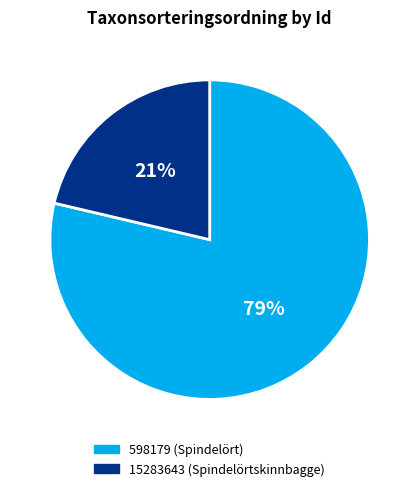

Between 15283643 (Spindelörtskinnbagge) and 598179 (Spindelört), which is larger?

598179 (Spindelört)